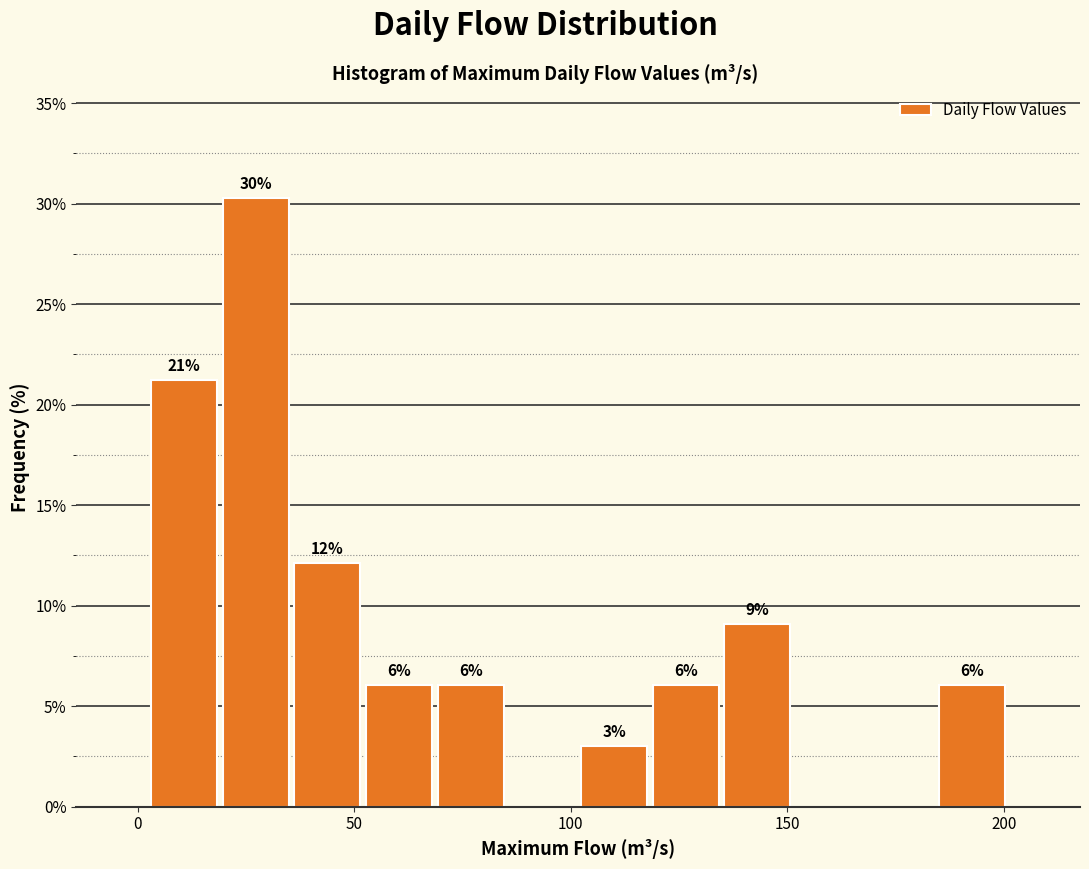

Around what value on the x-axis is the tallest bar? Give the approximate position of its centre, as read against the axis.

25